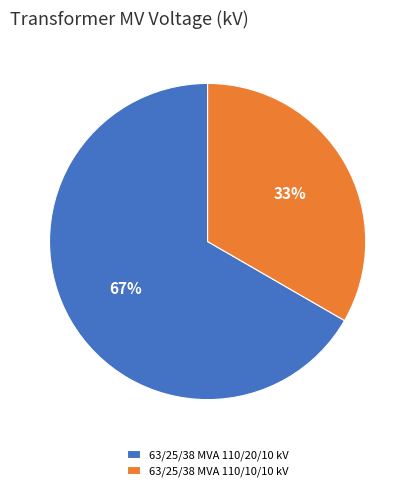

True or false: 63/25/38 MVA 110/10/10 kV accounts for 33% of the total.

True